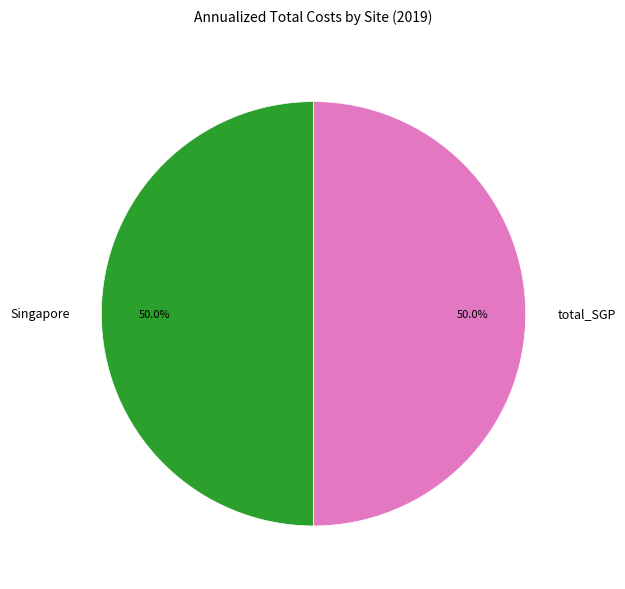

What percentage do total_SGP and Singapore together represent?

100.0%